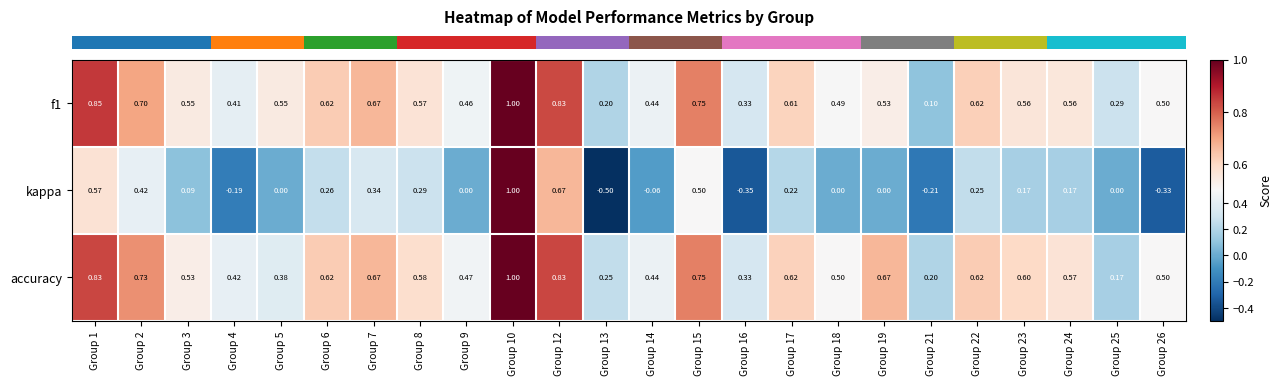

Is the value of kappa at Group 6 greater than the value of f1 at Group 7?

No